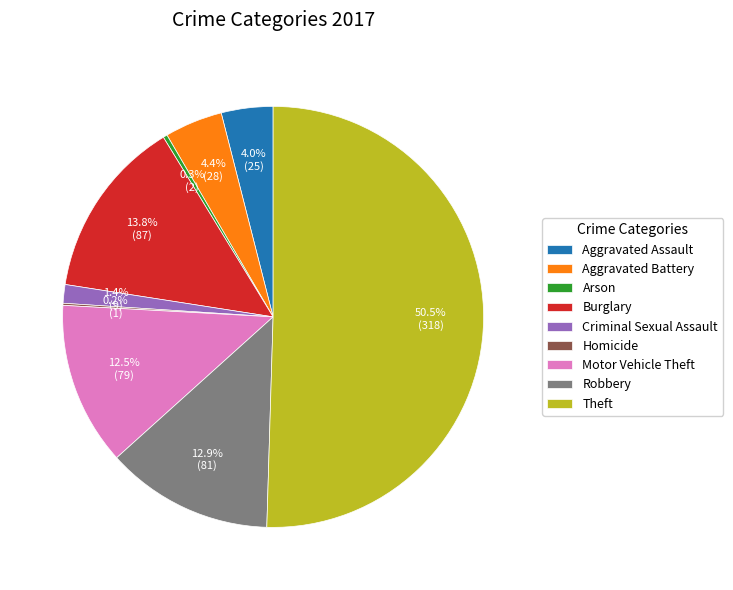

How much of the chart is everything except Theft?

49.5%